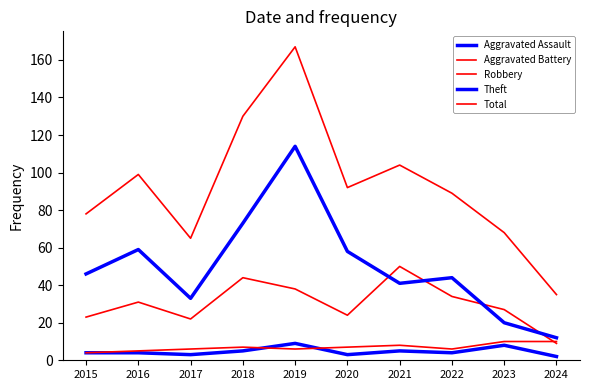

How many lines are shown in the chart?

5